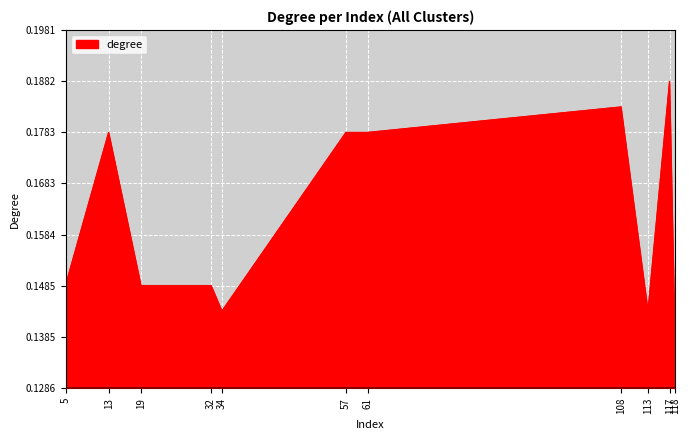

Which label corresponds to the largest value in the chart?

117